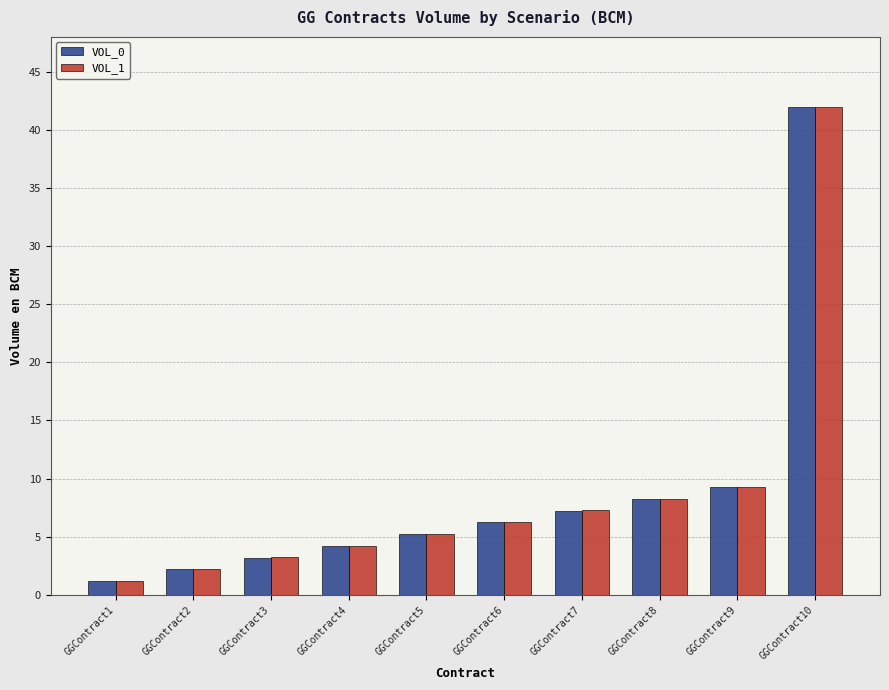

Is it true that VOL_1 equals 4.6 at GGContract8?

False